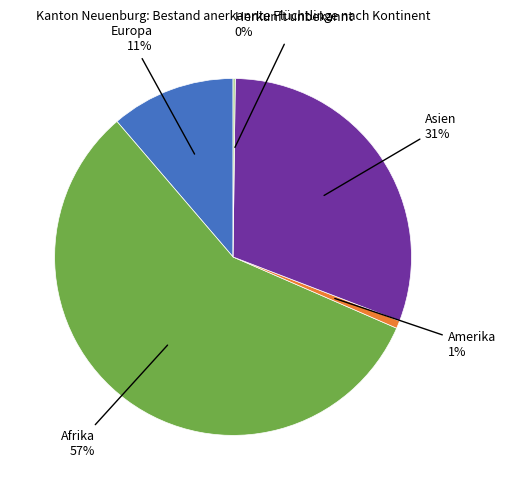

Is there a majority slice in this chart?

Yes